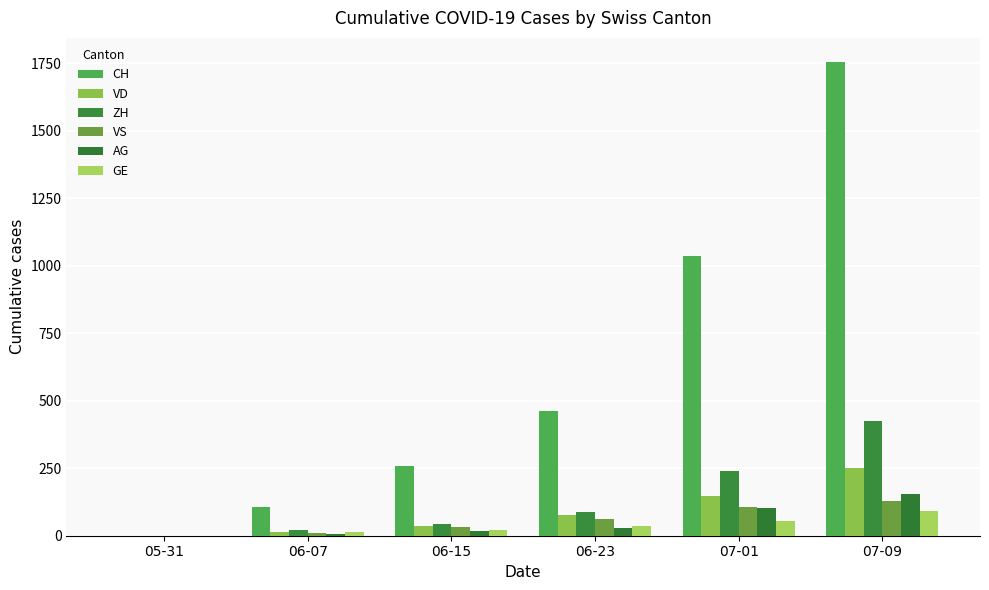

Which series has the largest total across all categories?

CH